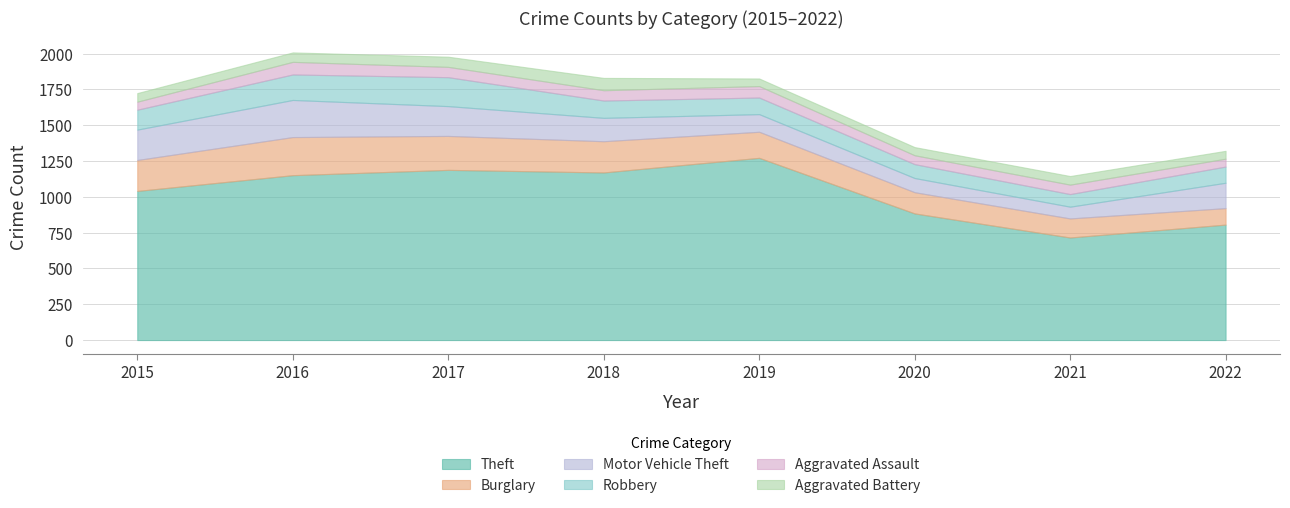

In Aggravated Assault, how many points are higher than both neighbors (excluding endpoints)?

3